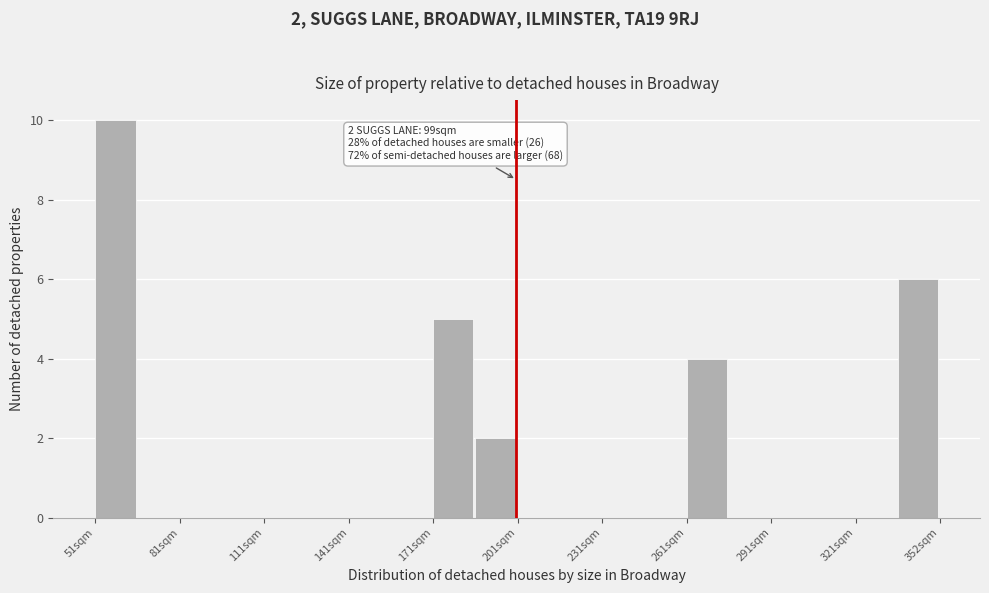

Around what value on the x-axis is the tallest bar? Give the approximate position of its centre, as read against the axis.

60